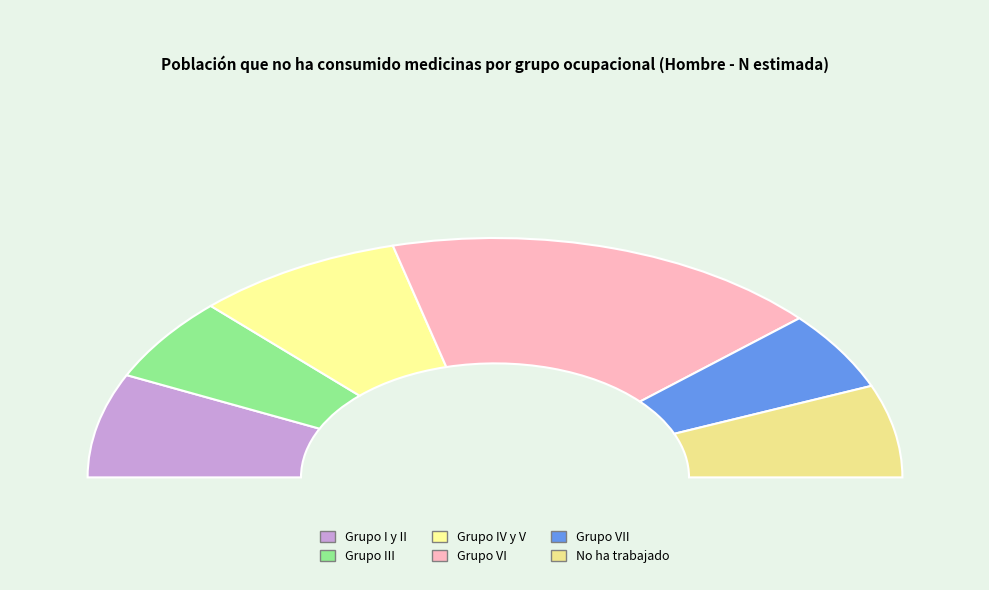

Does Grupo IV y V account for over 50% of the chart?

No